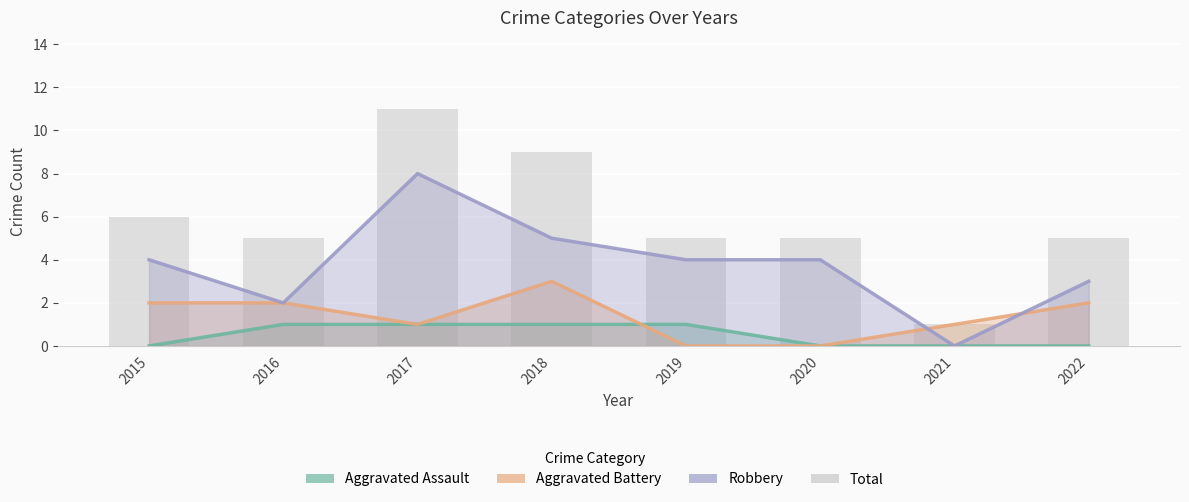

Reading left to right, list all the values displayed in this chart.

Aggravated Assault: 0	1	1	1	1	0	0	0
Aggravated Battery: 2	2	1	3	0	0	1	2
Robbery: 4	2	8	5	4	4	0	3
Total (bars): 6	5	11	9	5	5	1	5